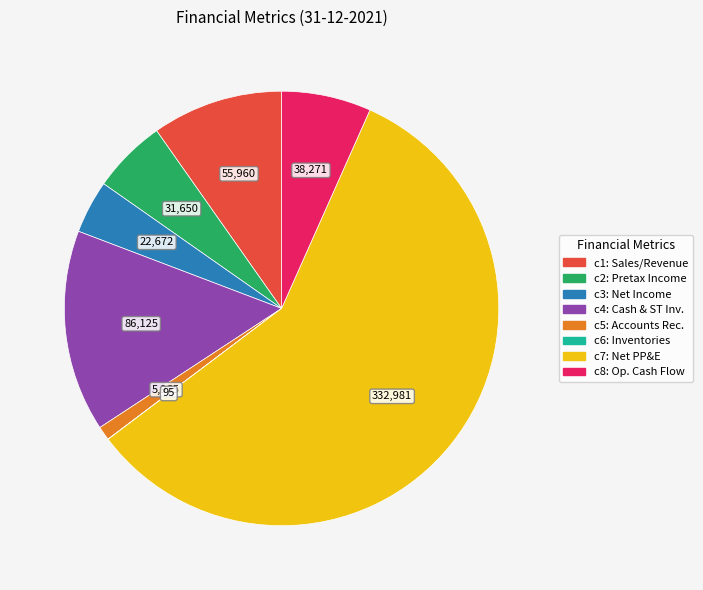

Does any single category account for the majority?

Yes